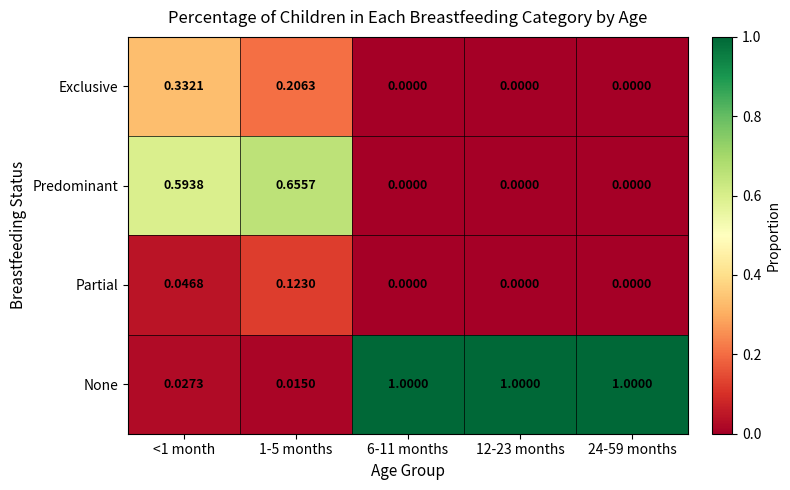

List the series in order of their peak value, lowest first.

Partial, Exclusive, Predominant, None